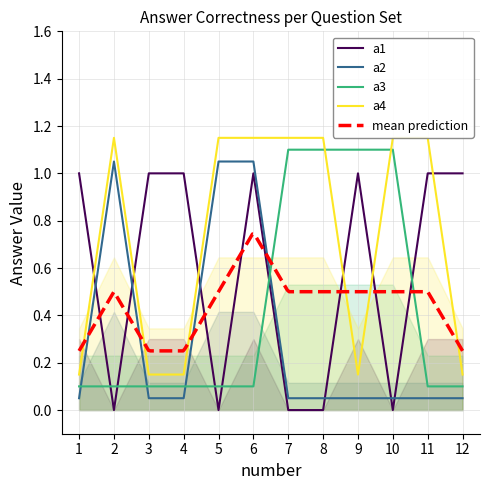

At which category is the sum across all series the highest?

6